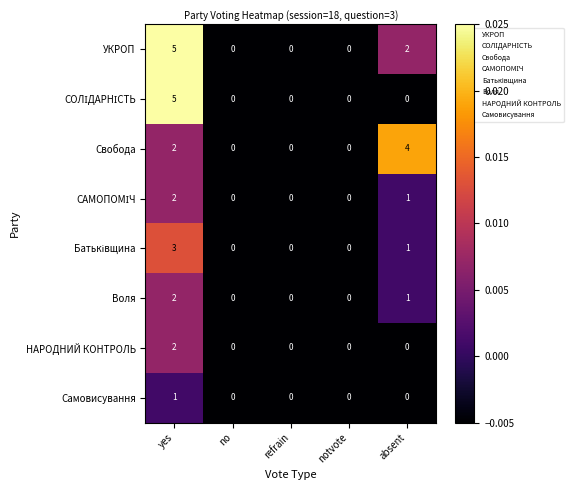

How many НАРОДНИЙ КОНТРОЛЬ values are between 0 and 1?

4